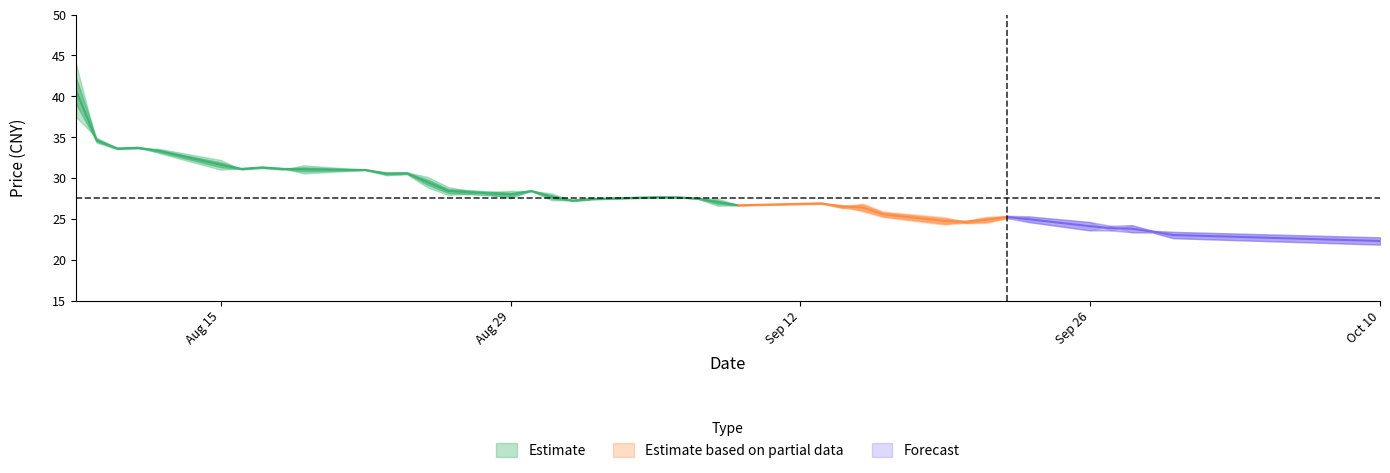

The value of 开盘 at 31 is 12.0. True or false?

False